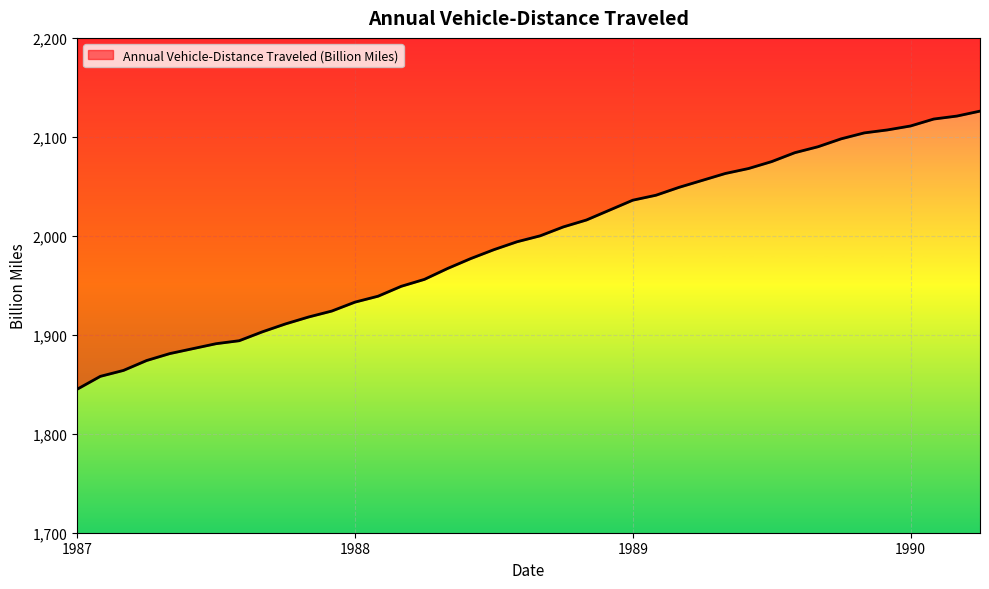

Reading right to left, extract all data points from this chart.

2126	2121	2118	2111	2107	2104	2098	2090	2084	2075	2068	2063	2056	2049	2041	2036	2026	2016	2009	2000	1994	1986	1977	1967	1956	1949	1939	1933	1924	1918	1911	1903	1894	1891	1886	1881	1874	1864	1858	1845